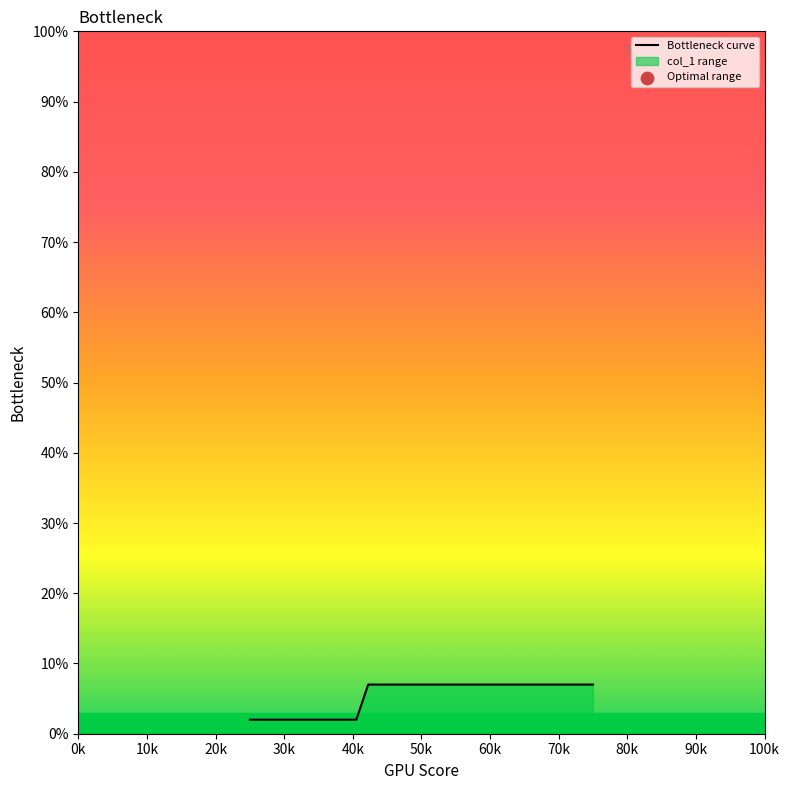

What is the maximum value shown in the chart?

7